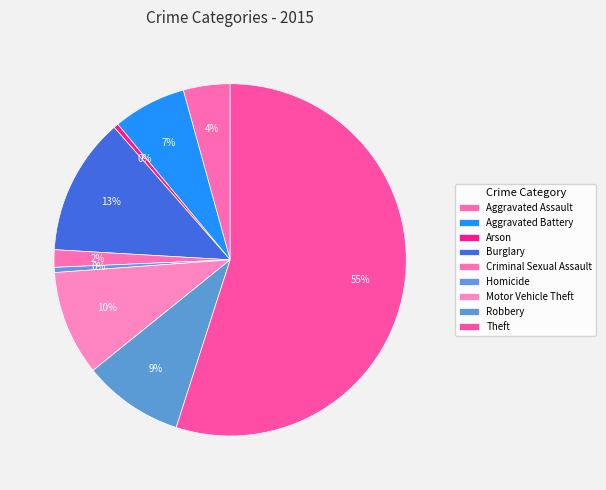

Does Theft represent more than half of the total?

Yes